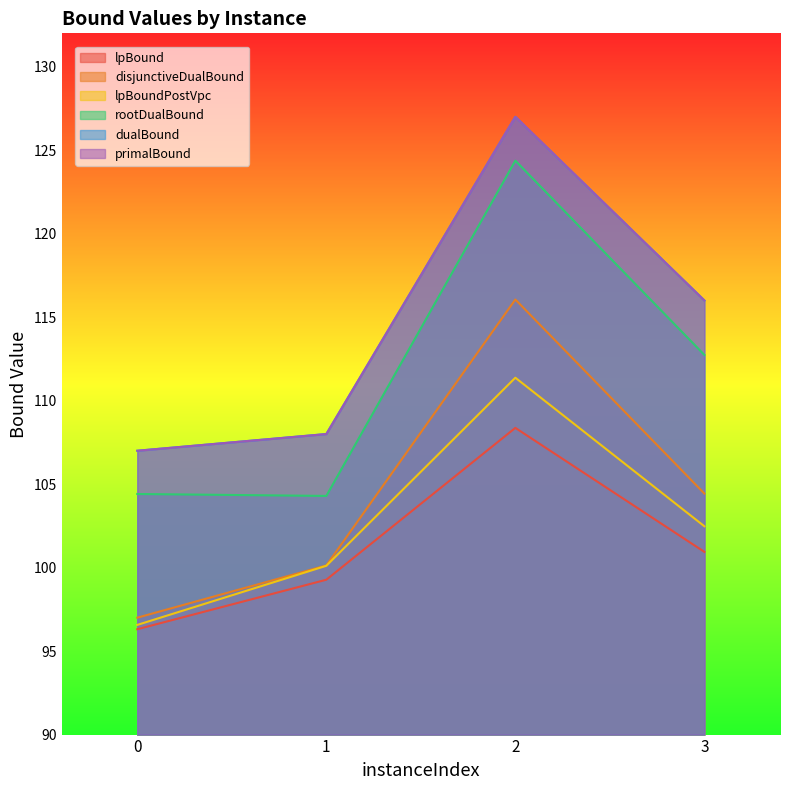

What is the lowest value of the dualBound series?

107.0